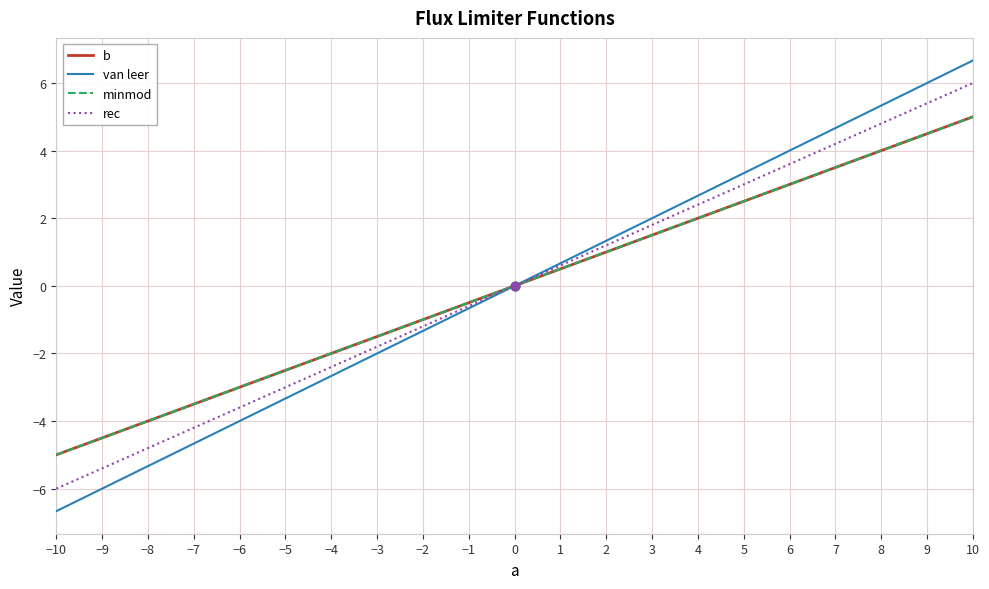

Does the chart display data point markers on the line(s)?

No